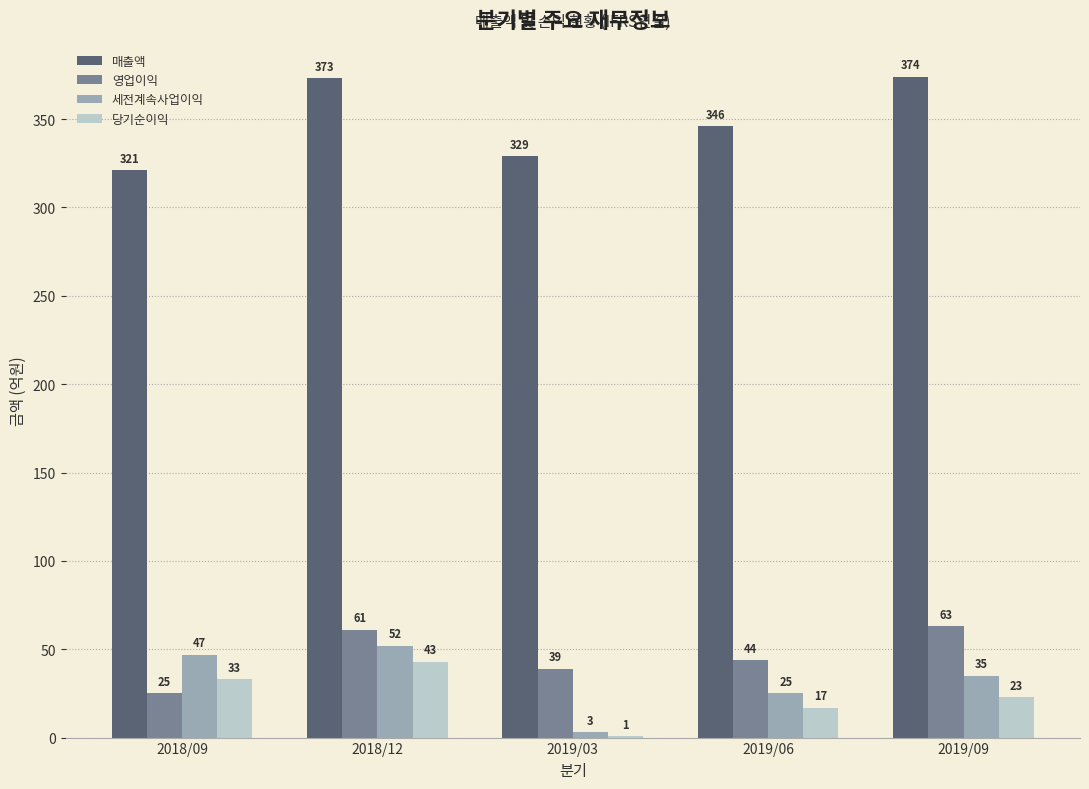

At which label does 영업이익 reach its peak?

2019/09